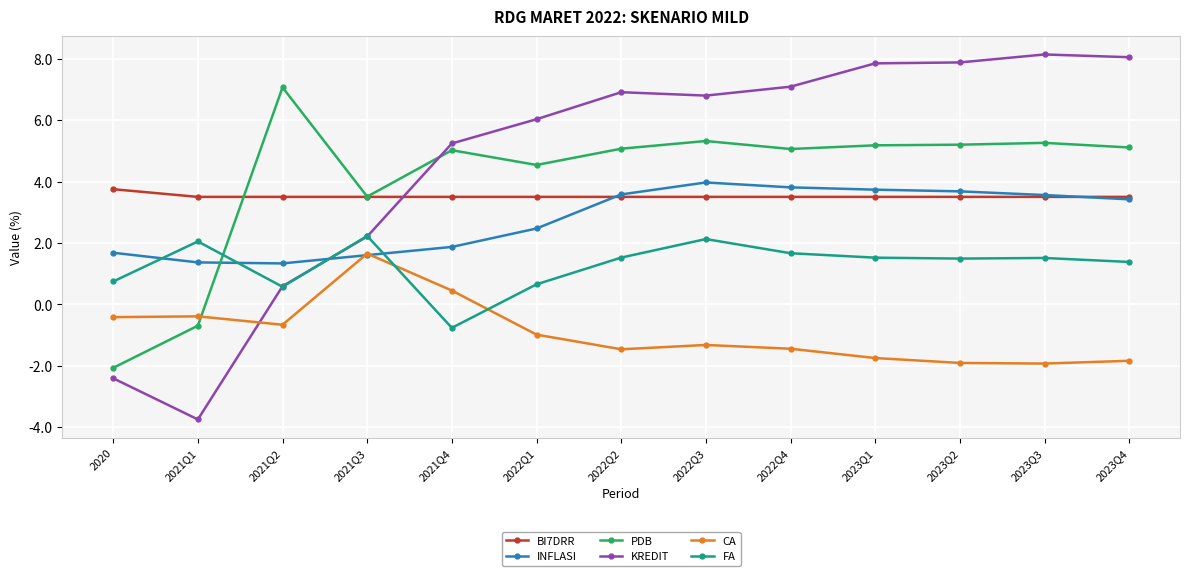

At which category does the chart reach its minimum across all series?

2021Q1